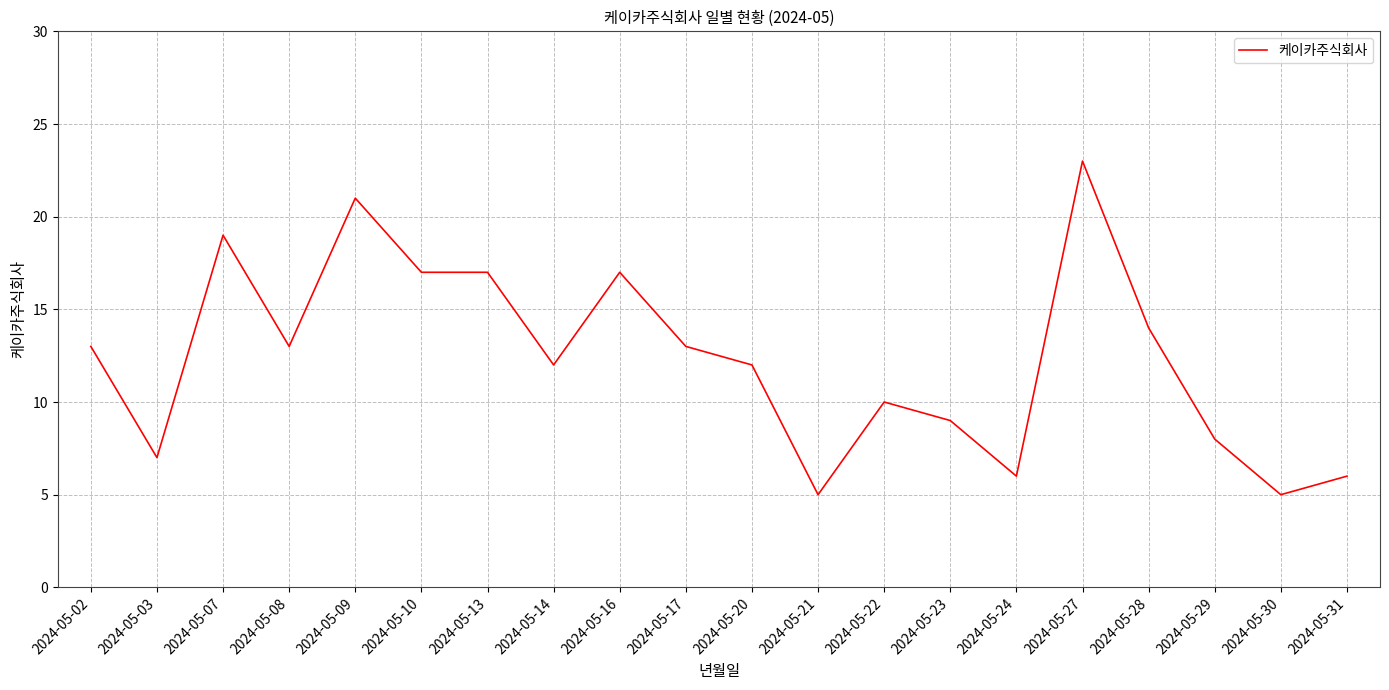

Approximately how many times larger is the value at 2024-05-30 compared to 2024-05-21?

1.0